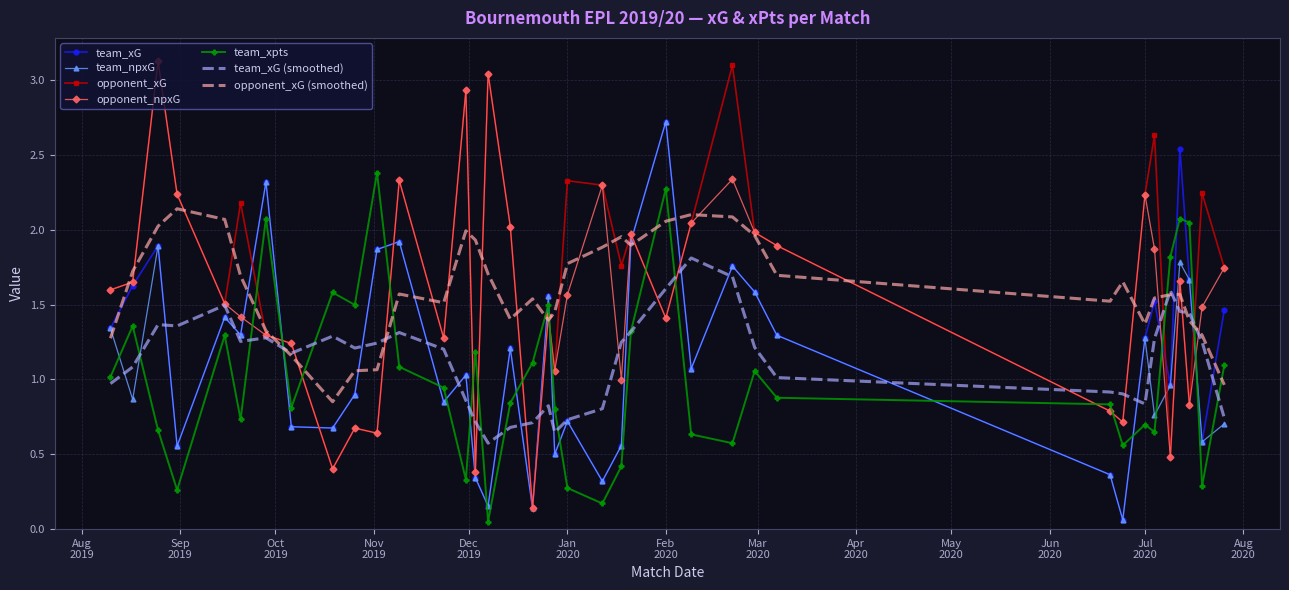

After their last crossing, which series has the higher values: team_xpts or team_npxG?

team_xpts